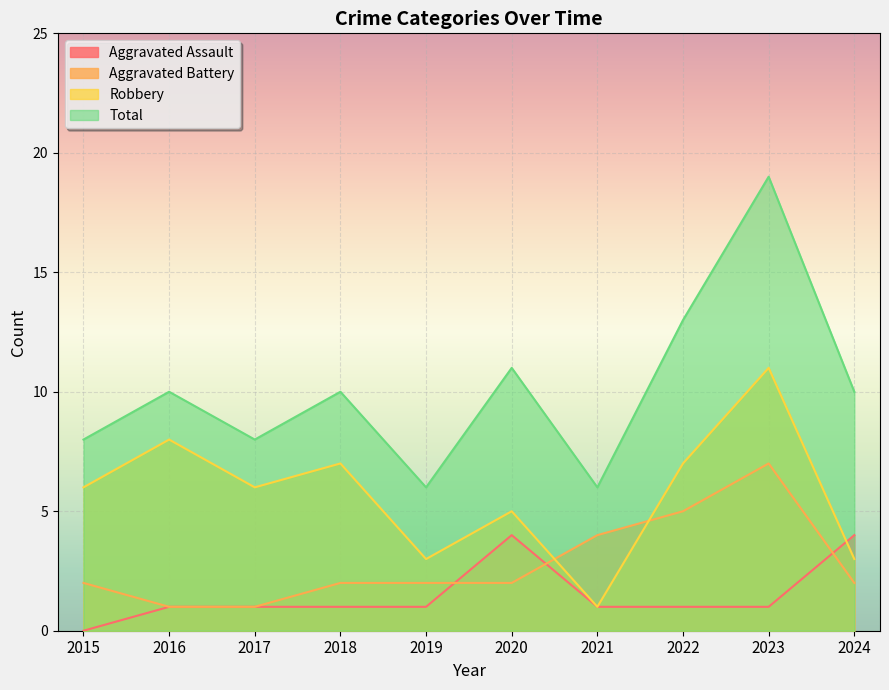

At which label does Aggravated Battery reach its minimum?

2016